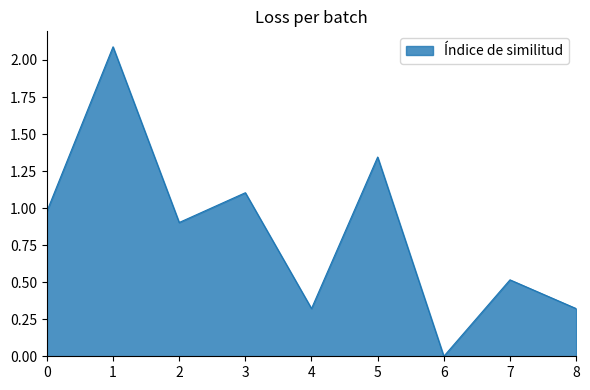

What is the difference between the values at 0 and 1?

1.1